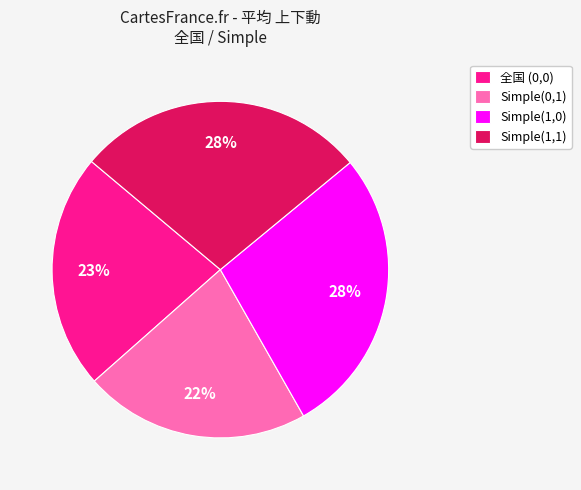

Count the number of slices in the pie.

4